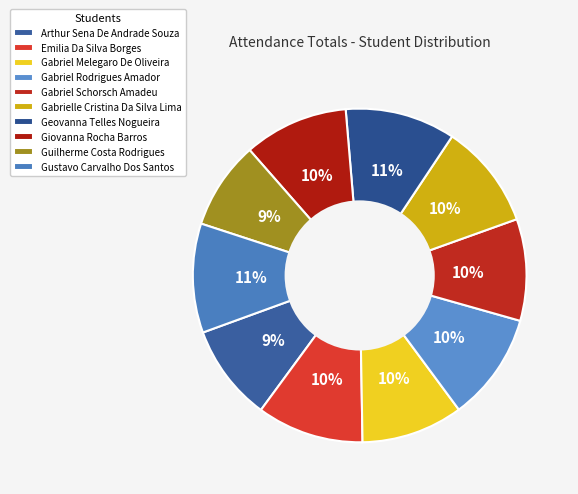

How many slices are in this pie chart?

10